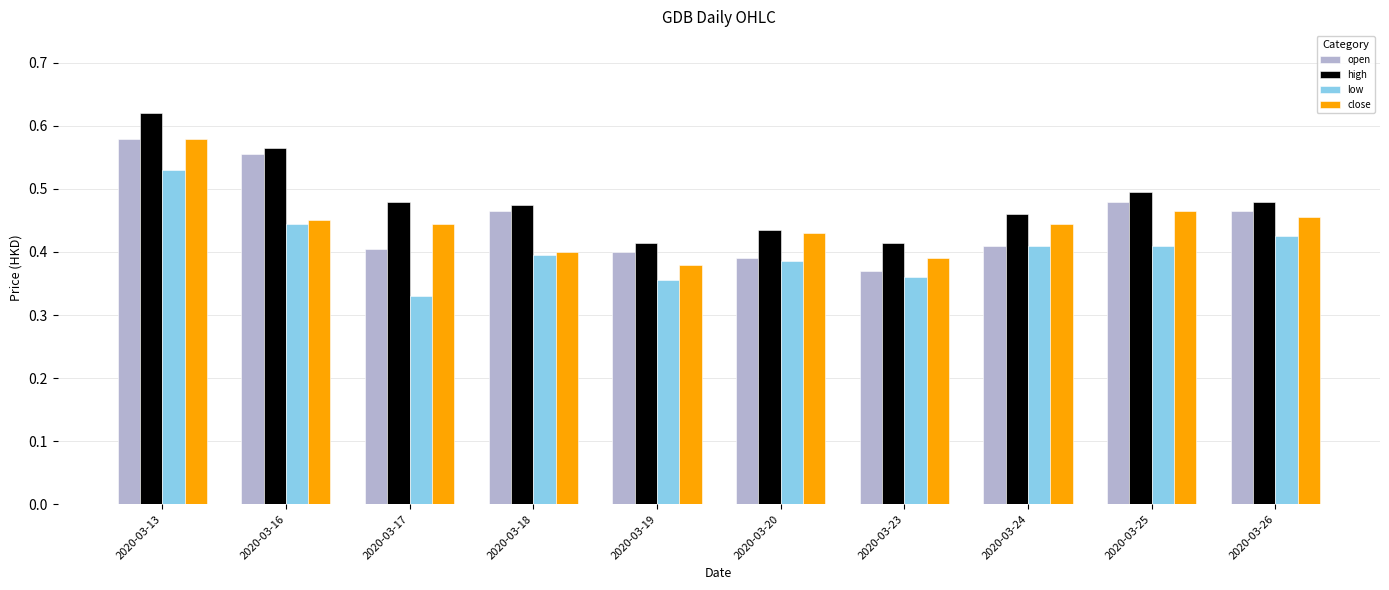

Is the value of high at 2020-03-25 greater than the value of open at 2020-03-24?

Yes